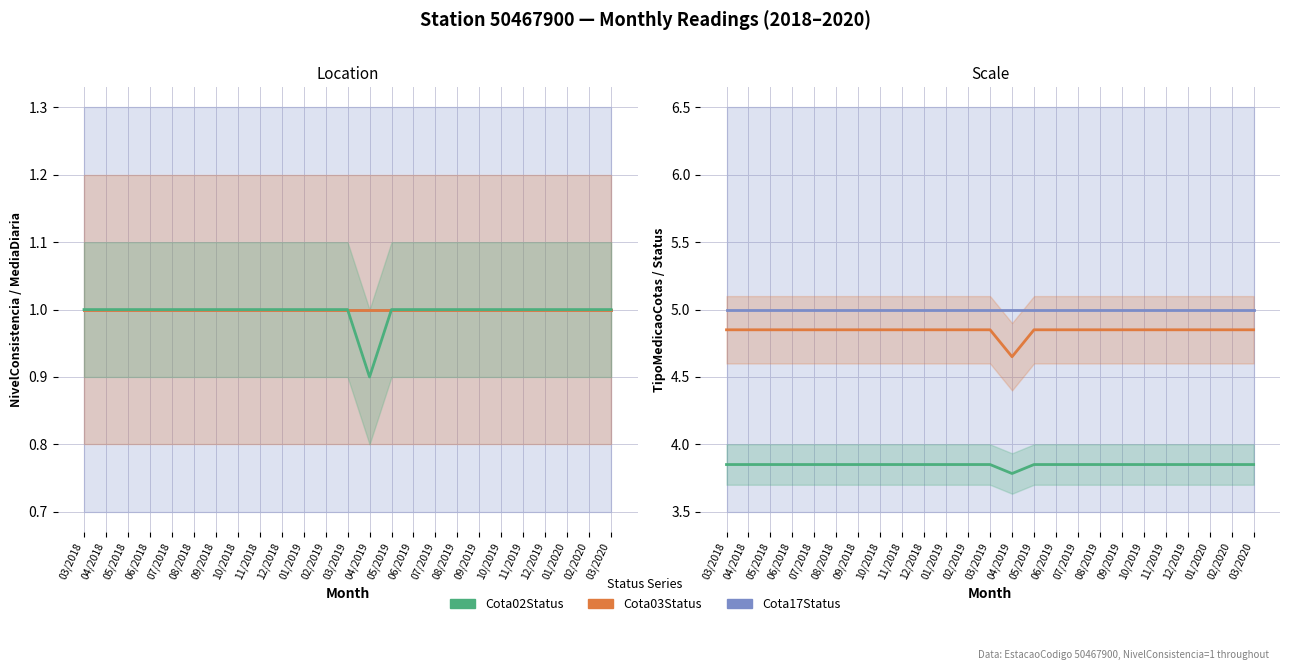

What is the highest value of the Cota03Status (scaled) series?

4.8